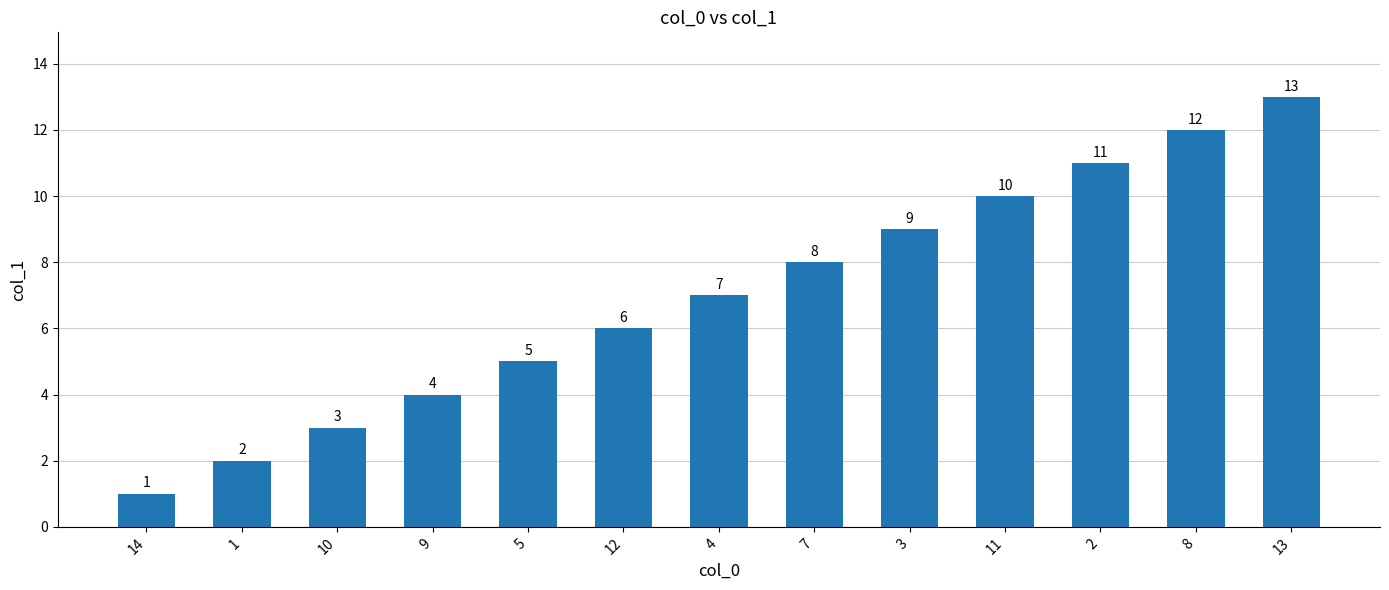

What is the difference between the values at 10 and 8?

9